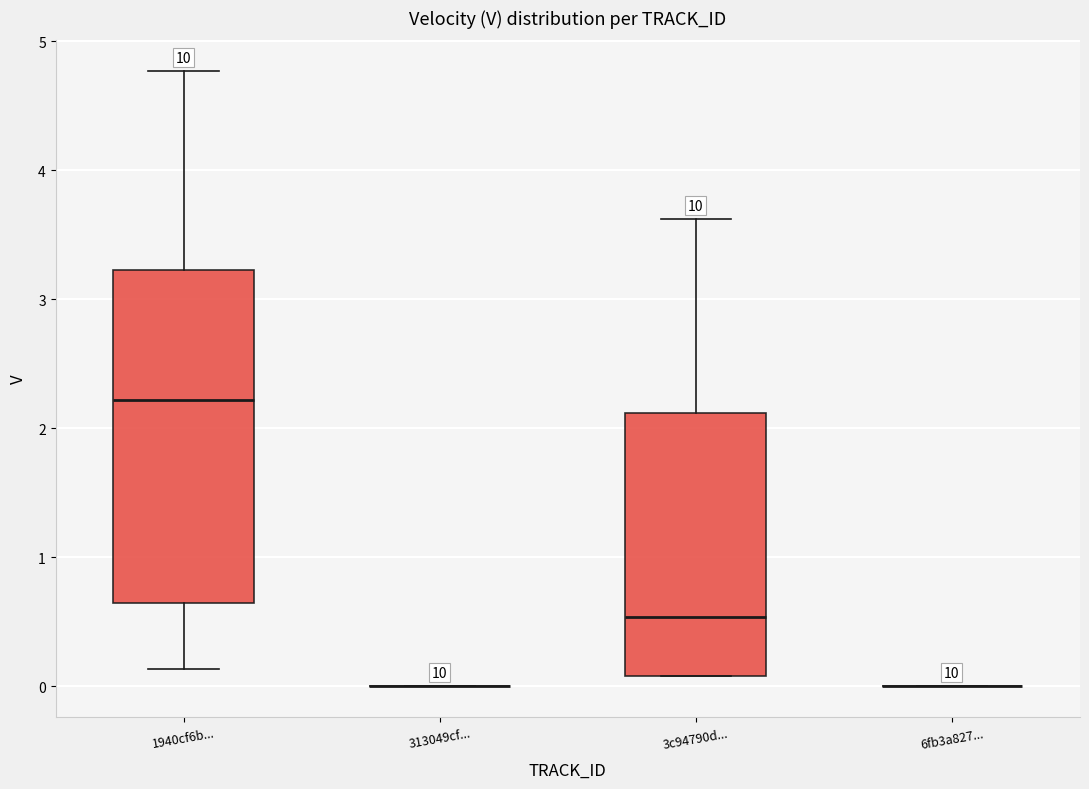

Reading left to right, read every box against the y-axis: the position of its median line, the range the box covers, and the ends of its whiskers. The values are not printed on the chart, so give them approximately, as read against the axis.

1940cf6b...: median 2.2, box 0.6 to 3.2, whiskers 0.1 to 4.8
313049cf...: box collapsed to a line at 0.0, whiskers 0.0 to 0.0
3c94790d...: median 0.5, box 0.1 to 2.1, whiskers 0.1 to 3.6
6fb3a827...: box collapsed to a line at 0.0, whiskers 0.0 to 0.0